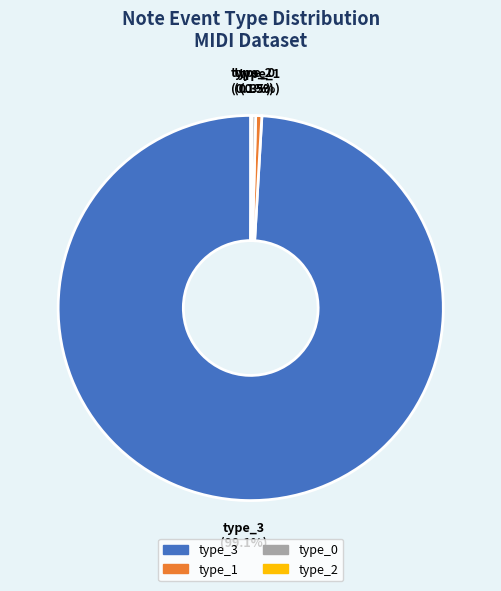

Between type_0 and type_3, which is larger?

type_3